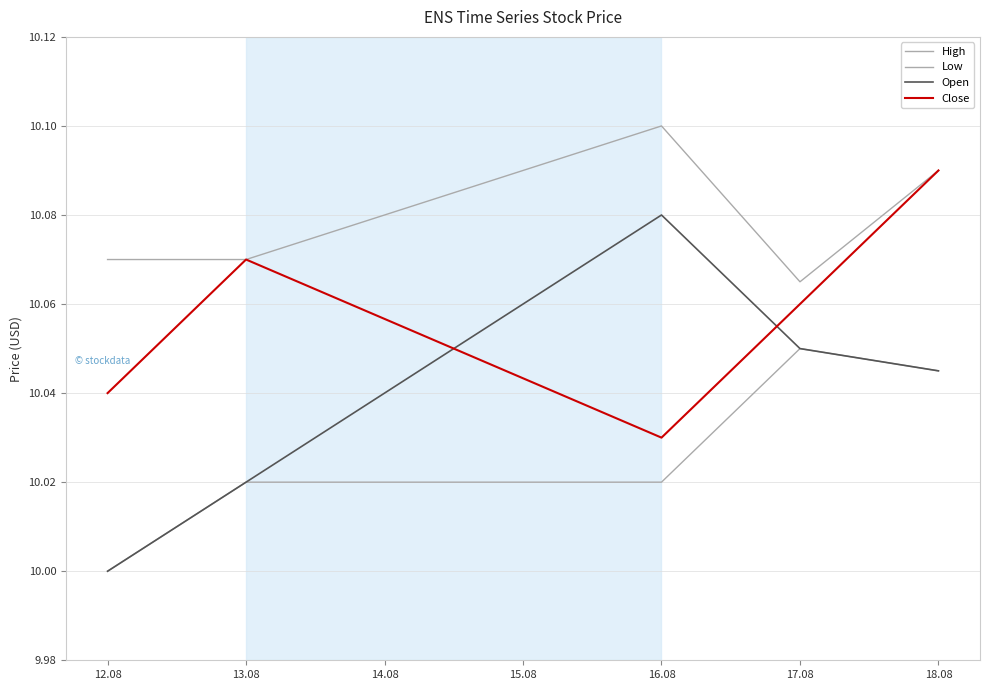

Does the chart display data point markers on the line(s)?

No